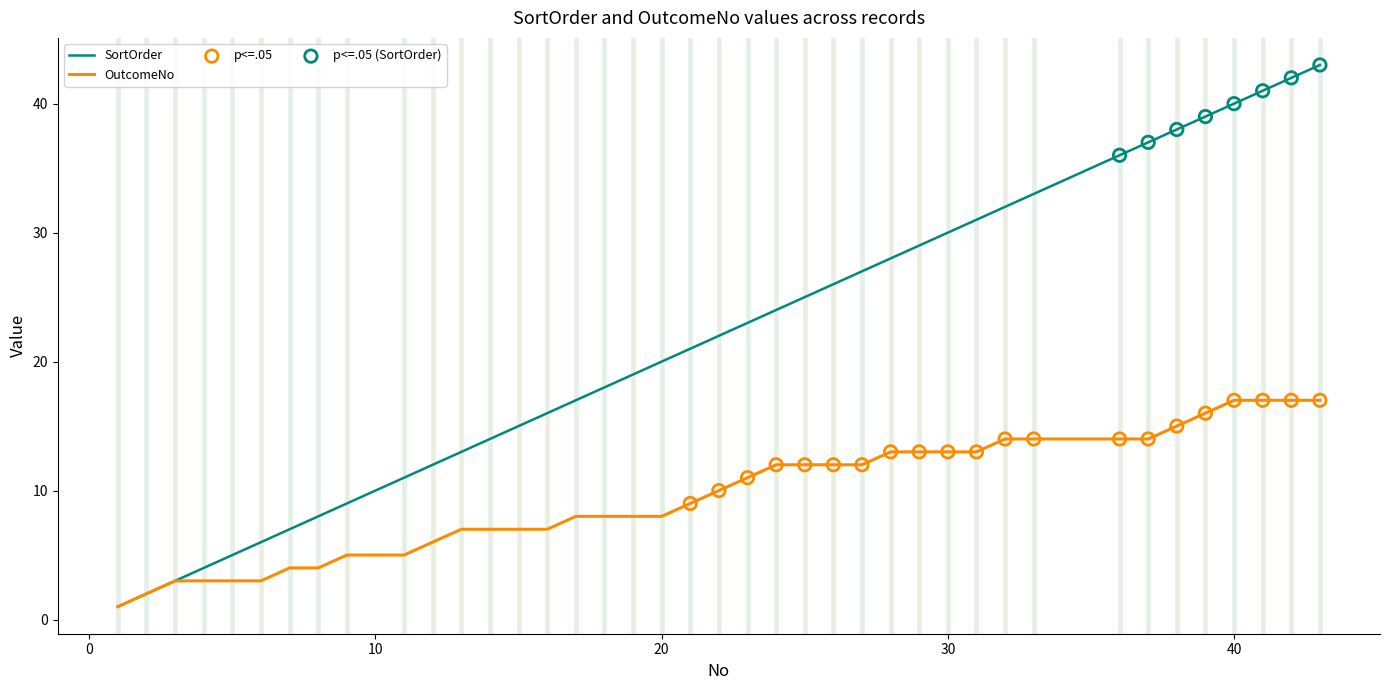

Which series has the largest total across all categories?

SortOrder